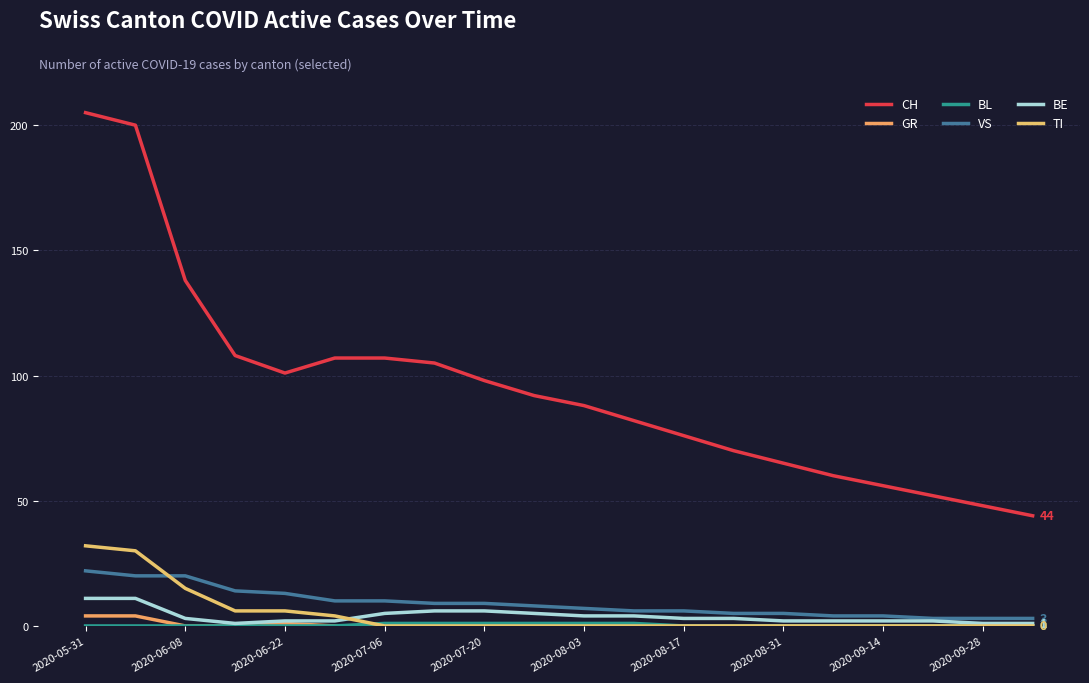

True or false: GR has more than 2 interior local peaks.

False